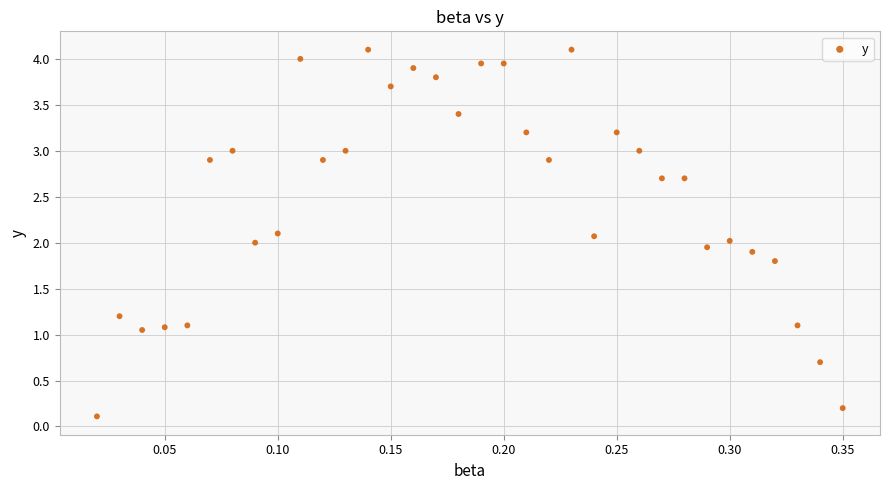

What is the range of X values (max minus min)?

0.3